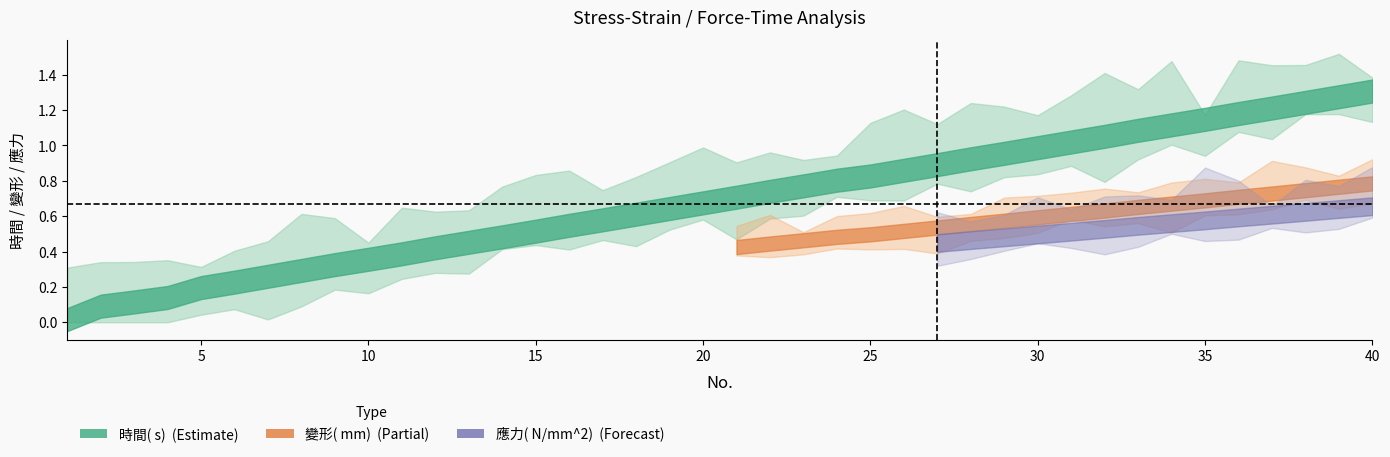

Which label corresponds to the smallest value in the chart?

1